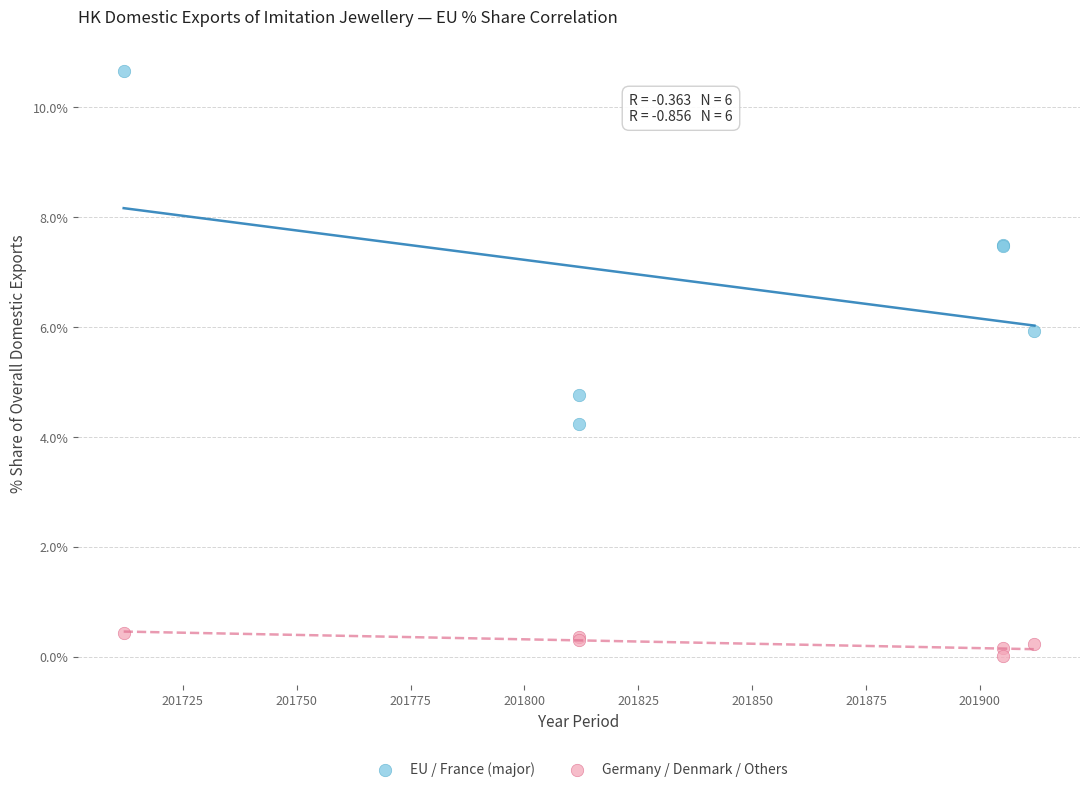

What are all the series names shown in the legend?

EU / France (major), Germany / Denmark / Others